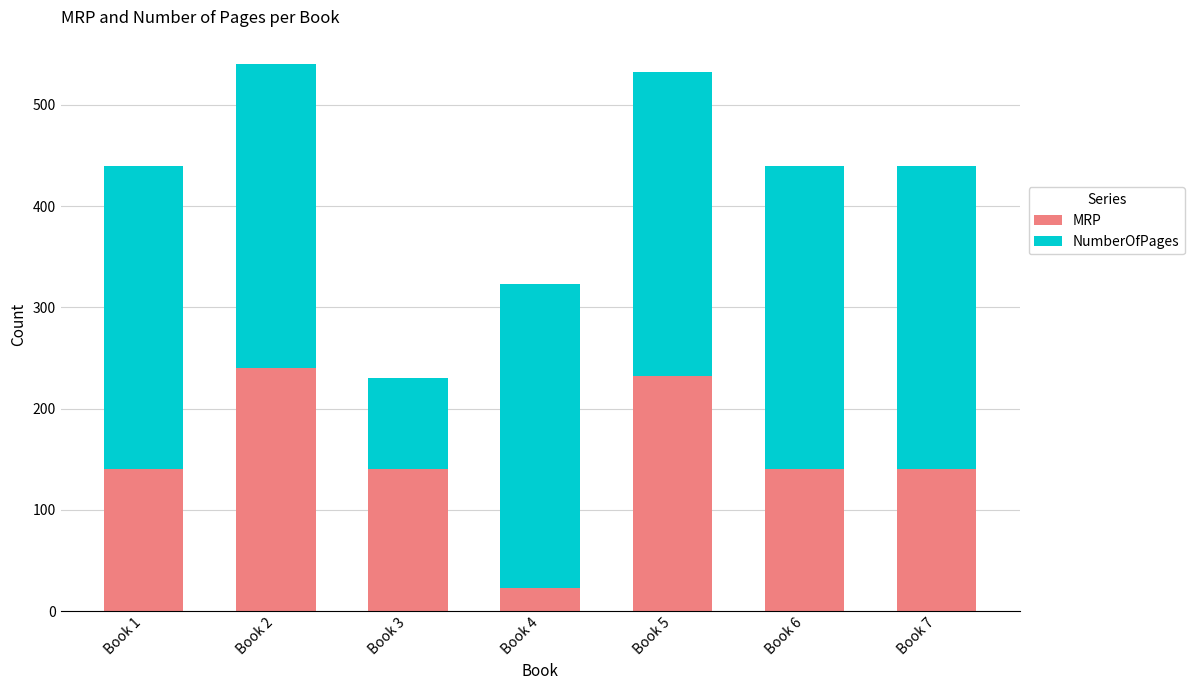

What value does the MRP series have at Book 5, to the nearest 5?

230